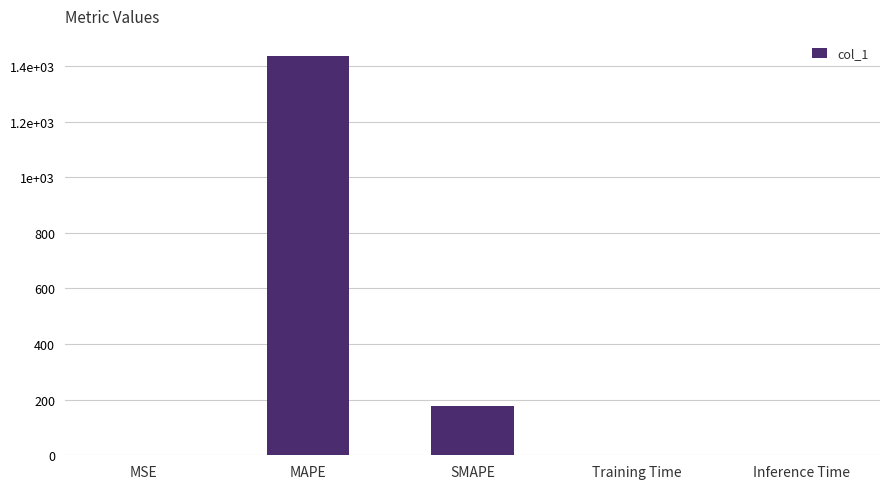

What is the maximum value shown in the chart?

1436.6